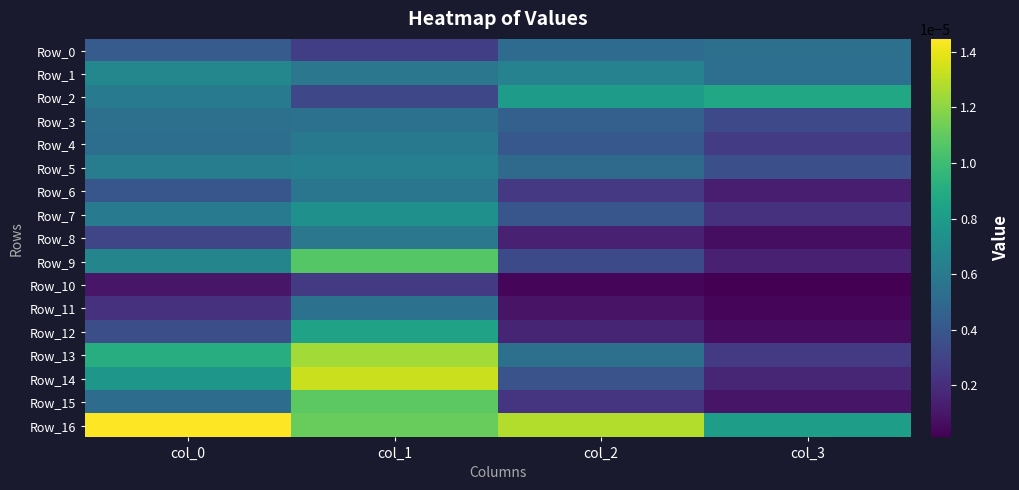

Which series has the largest range (max minus min)?

Row_14